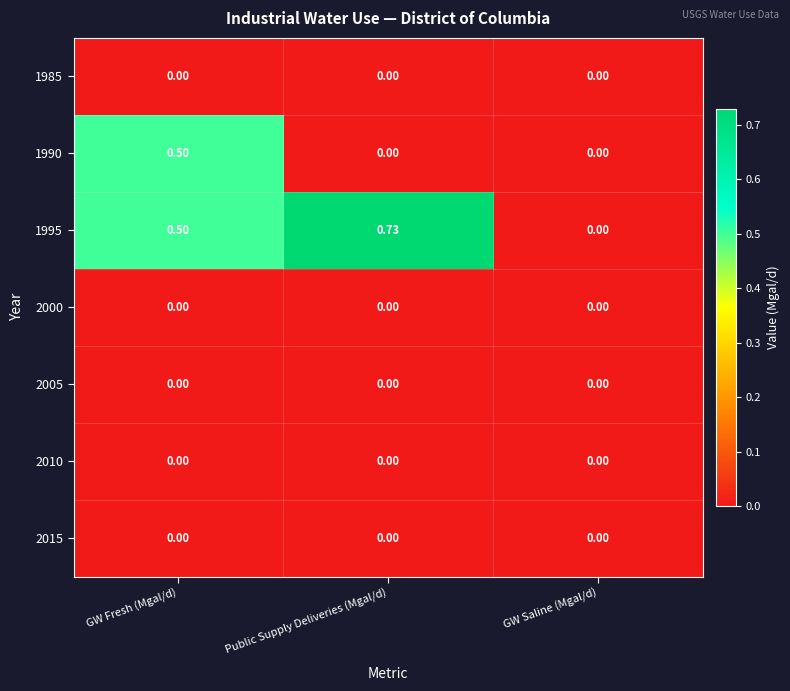

At which category is the sum across all series the highest?

GW Fresh (Mgal/d)